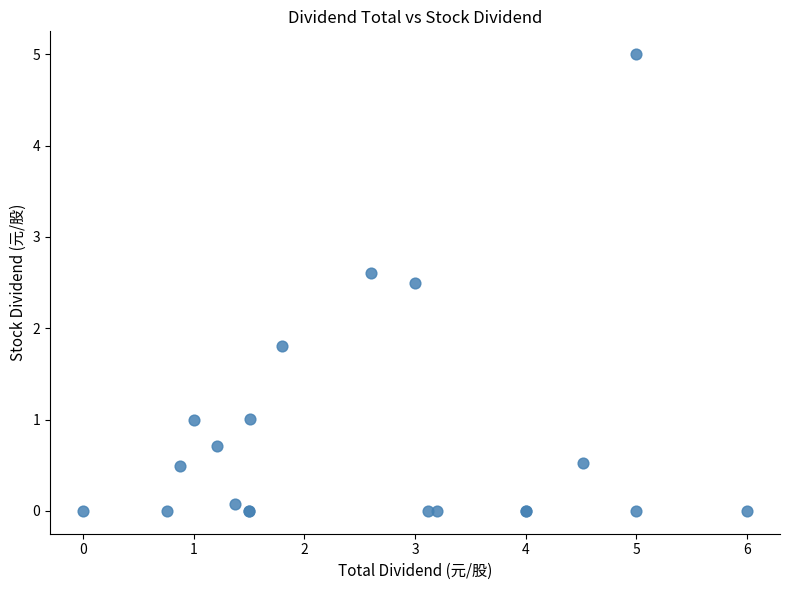

What Y value in the scatter plot is closest to 2?

1.8